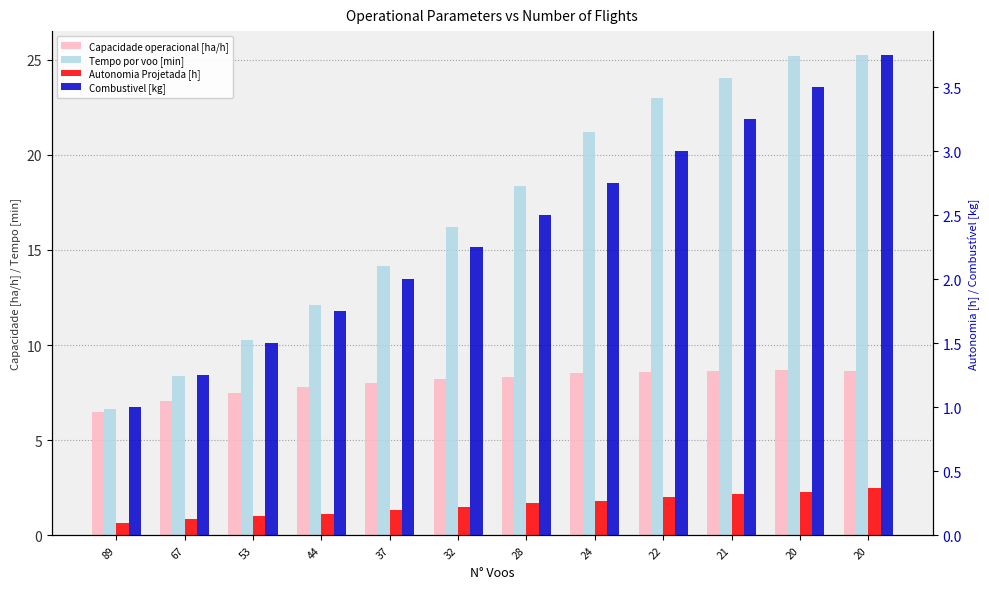

How many series are shown in this chart?

4